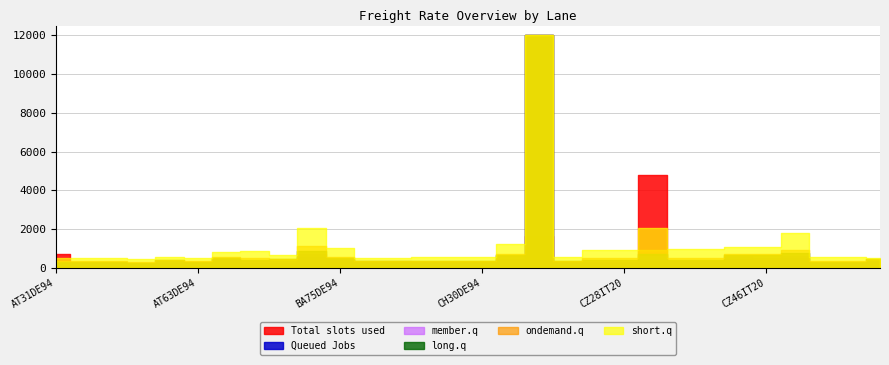

Where is Total slots used nearest to the value 2400?

CH87DE94